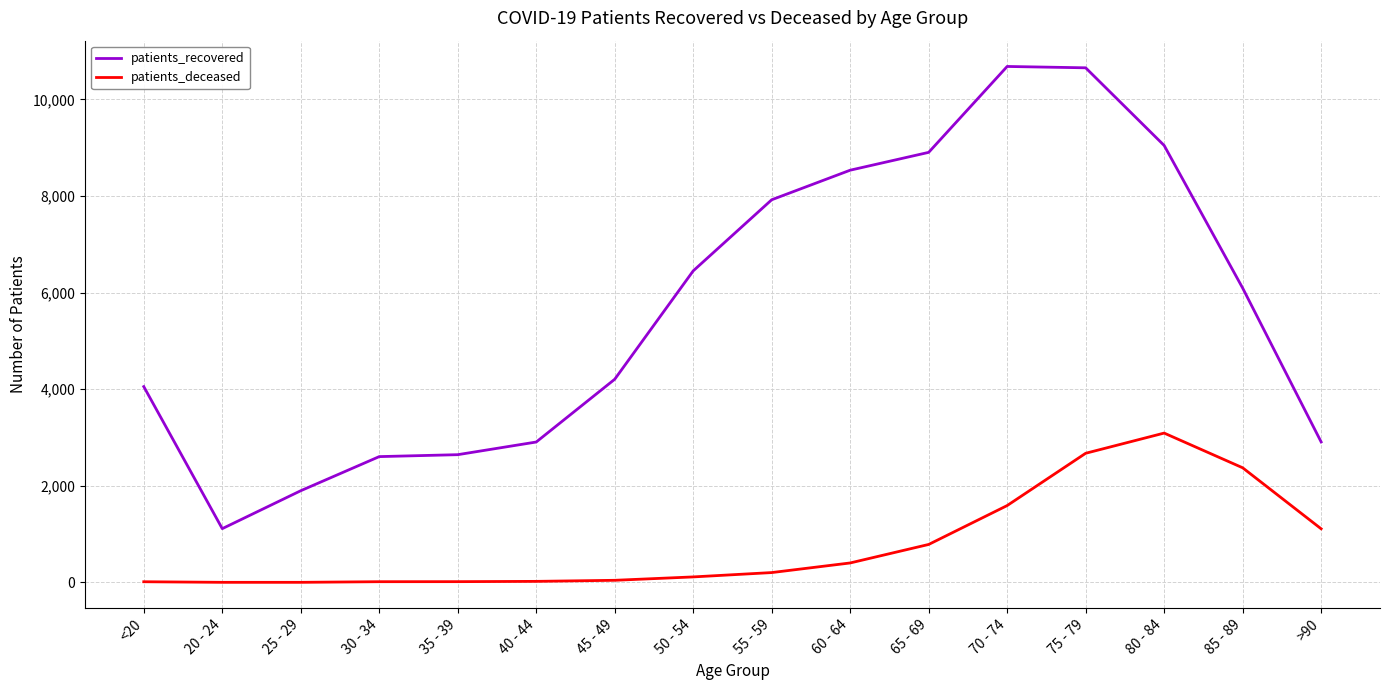

What is the difference between the patients_deceased values at <20 and 75 - 79?

2659